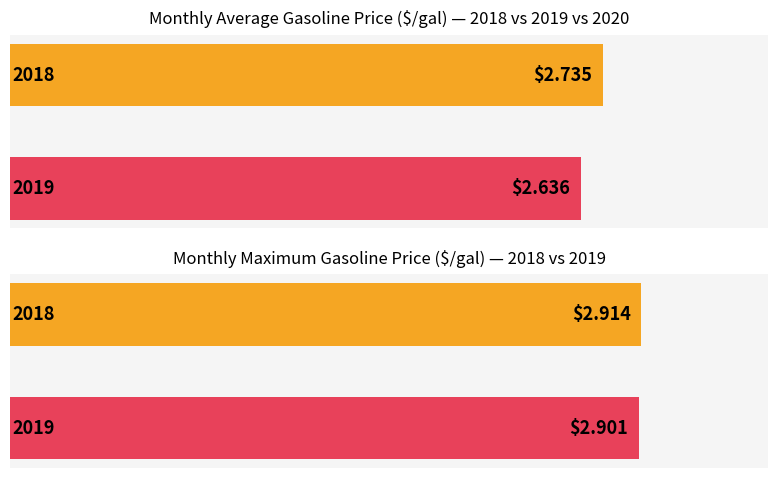

List the series in order of their peak value, lowest first.

Average Value, Maximum Value